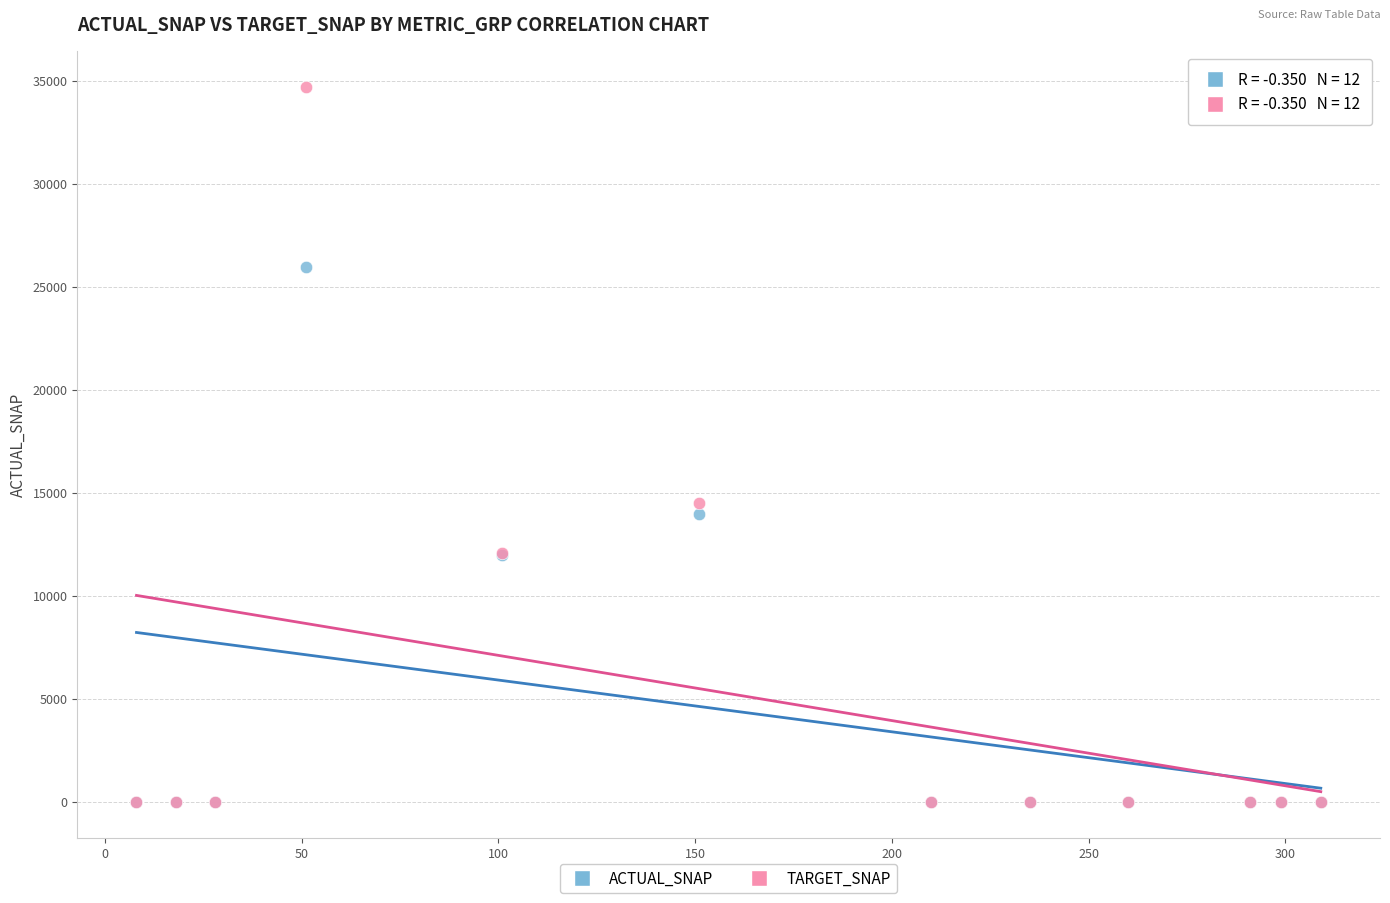

In the TARGET_SNAP series, what Y value is closest to 17341?

14502.3